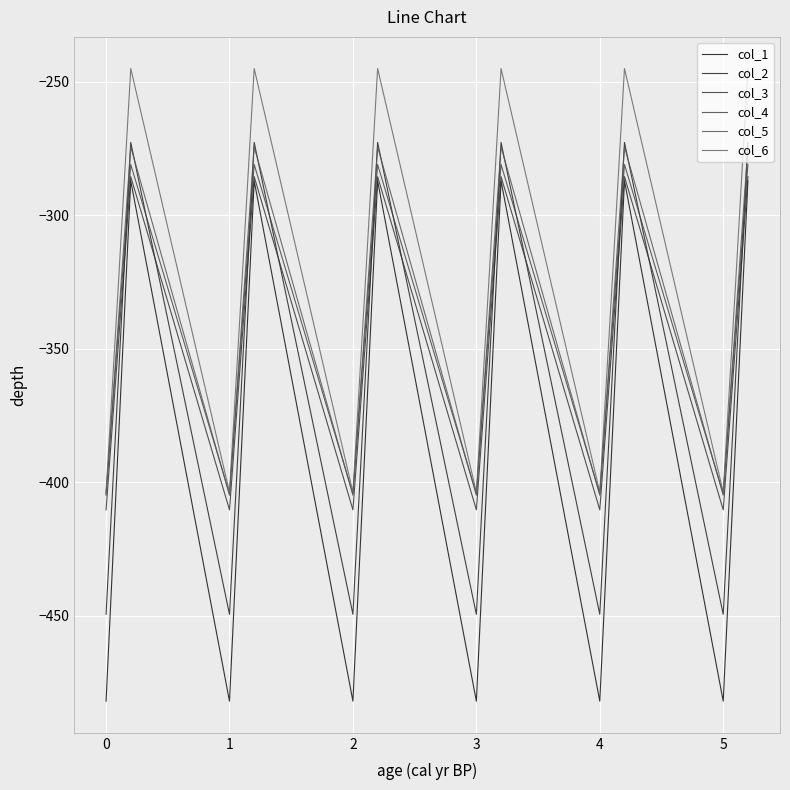

How many lines are shown in the chart?

6